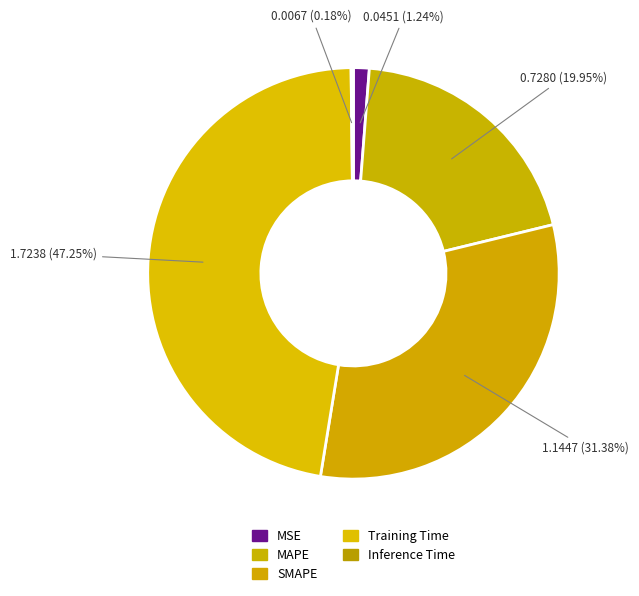

Count the number of slices in the pie.

5